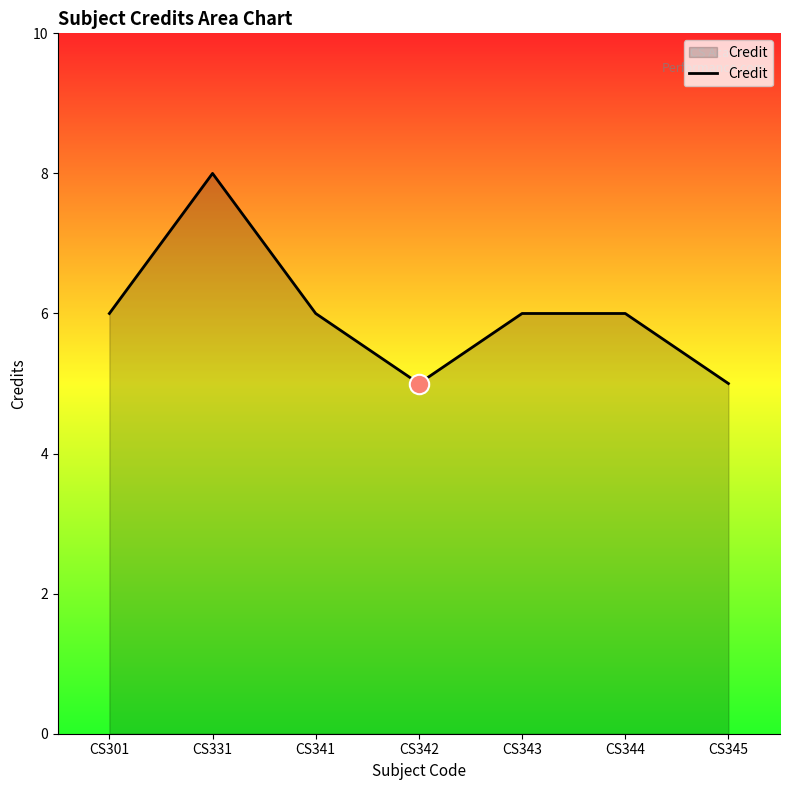

Reading left to right, transcribe all the data shown in this chart.

6	8	6	5	6	6	5